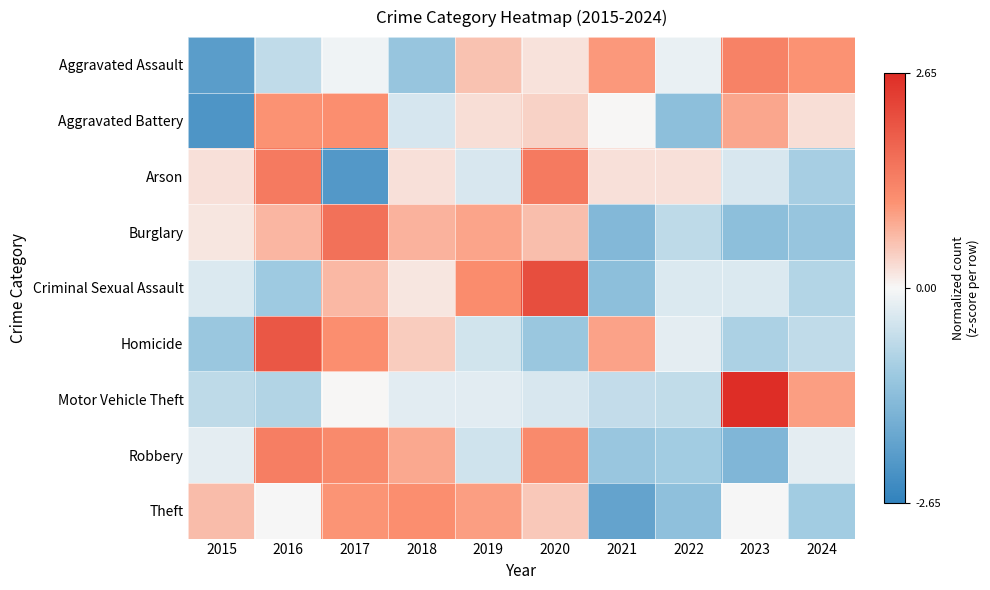

Reading left to right, list all the values displayed in this chart.

Aggravated Assault: 2015=-2.0	2016=-0.7	2017=-0.1	2018=-1.2	2019=0.5	2020=0.2	2021=1.0	2022=-0.2	2023=1.3	2024=1.0
Aggravated Battery: 2015=-2.2	2016=1.0	2017=1.1	2018=-0.4	2019=0.3	2020=0.4	2021=0.0	2022=-1.3	2023=0.8	2024=0.3
Arson: 2015=0.2	2016=1.4	2017=-2.1	2018=0.2	2019=-0.4	2020=1.4	2021=0.2	2022=0.2	2023=-0.4	2024=-0.9
Burglary: 2015=0.2	2016=0.7	2017=1.6	2018=0.7	2019=0.9	2020=0.6	2021=-1.4	2022=-0.7	2023=-1.3	2024=-1.1
Criminal Sexual Assault: 2015=-0.3	2016=-1.0	2017=0.7	2018=0.2	2019=1.1	2020=2.1	2021=-1.3	2022=-0.3	2023=-0.3	2024=-0.8
Homicide: 2015=-1.1	2016=2.0	2017=1.1	2018=0.4	2019=-0.4	2020=-1.1	2021=0.9	2022=-0.2	2023=-0.9	2024=-0.7
Motor Vehicle Theft: 2015=-0.7	2016=-0.8	2017=0.0	2018=-0.2	2019=-0.2	2020=-0.4	2021=-0.6	2022=-0.6	2023=2.6	2024=0.9
Robbery: 2015=-0.2	2016=1.4	2017=1.2	2018=0.8	2019=-0.5	2020=1.2	2021=-1.1	2022=-1.0	2023=-1.5	2024=-0.2
Theft: 2015=0.6	2016=-0.0	2017=1.0	2018=1.1	2019=0.9	2020=0.5	2021=-1.9	2022=-1.3	2023=-0.0	2024=-1.0